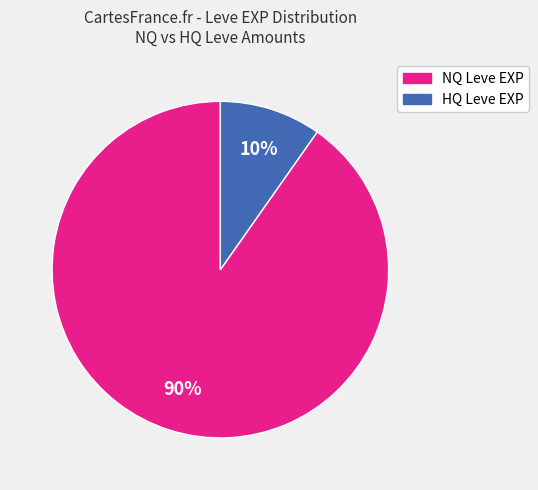

To the nearest percent, what is the difference between the largest and smallest slice percentages?

80%